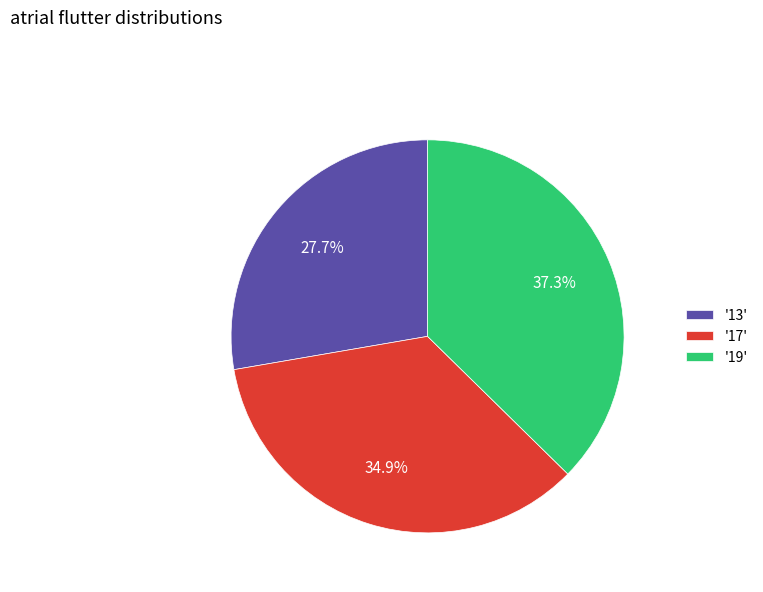

What is the smallest slice in the pie chart?

'13'